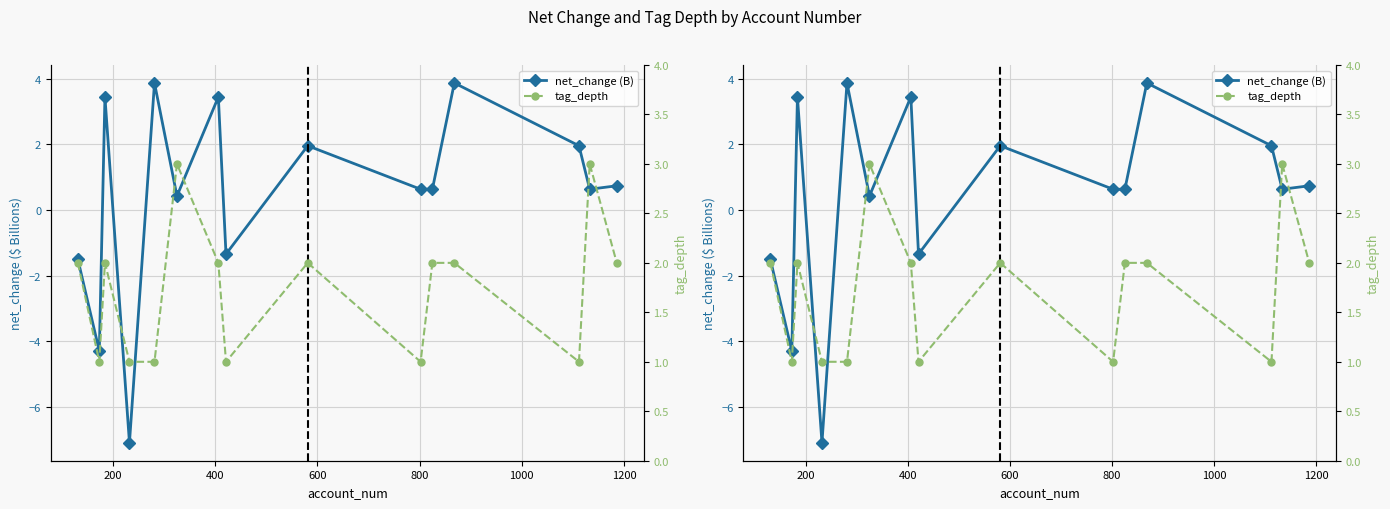

Reading right to left, transcribe all the data shown in this chart.

net_change (B): 0.7	0.6	2.0	3.9	0.6	0.6	2.0	-1.3	3.4	0.4	3.9	-7.1	3.4	-4.3	-1.5
tag_depth: 2.0	3.0	1.0	2.0	2.0	1.0	2.0	1.0	2.0	3.0	1.0	1.0	2.0	1.0	2.0